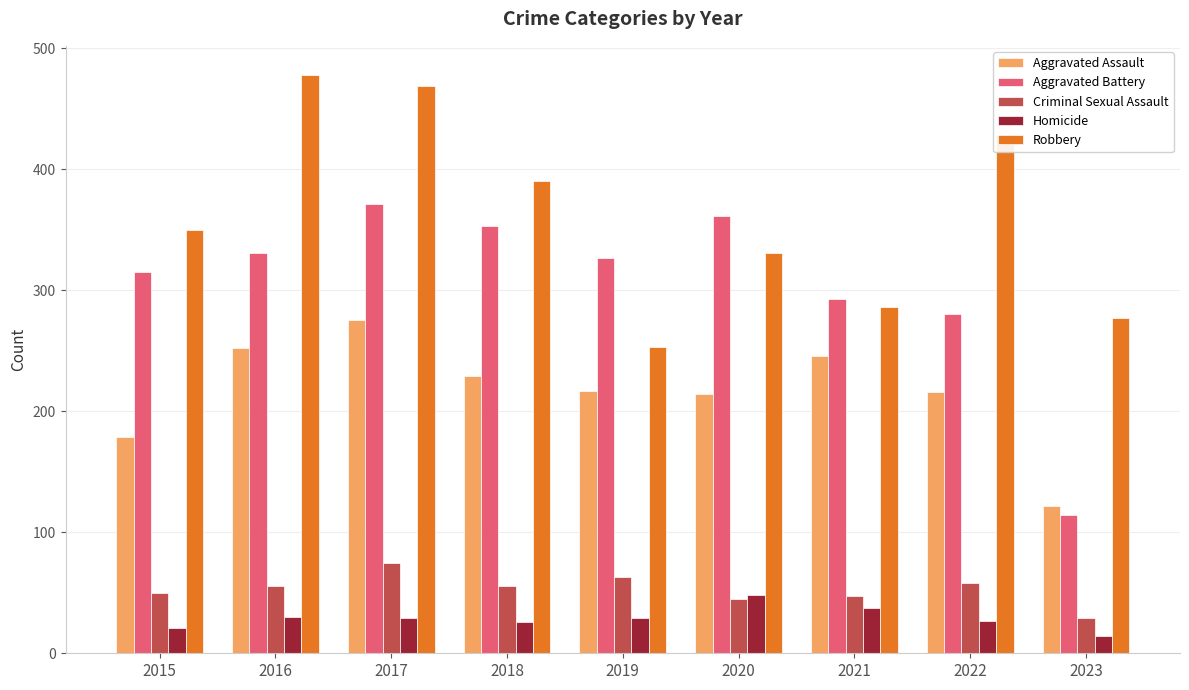

What value does the Robbery series have at 2023?

277